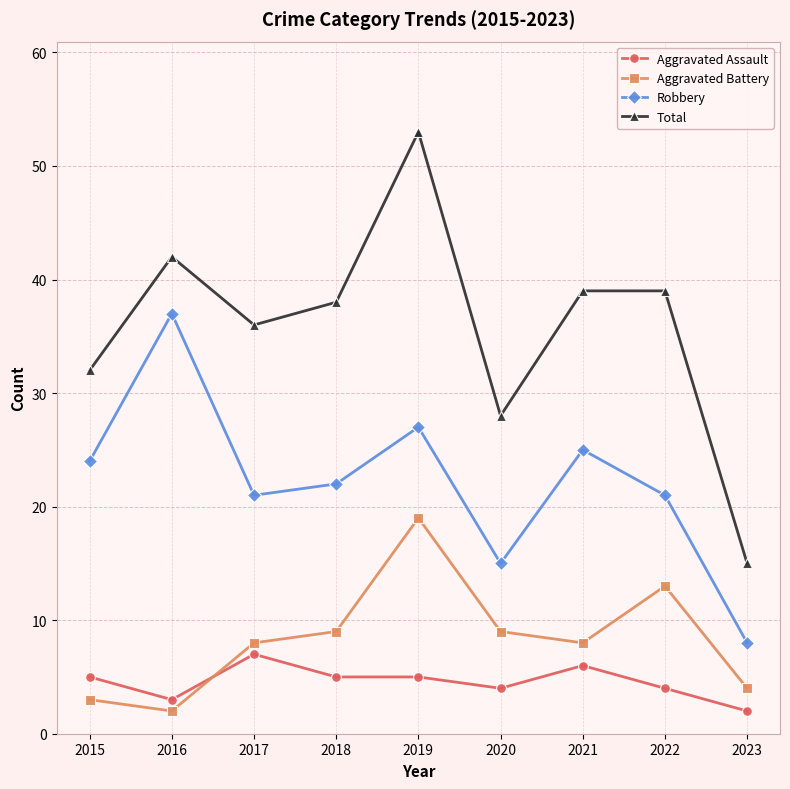

What are all the series names shown in the legend?

Aggravated Assault, Aggravated Battery, Robbery, Total